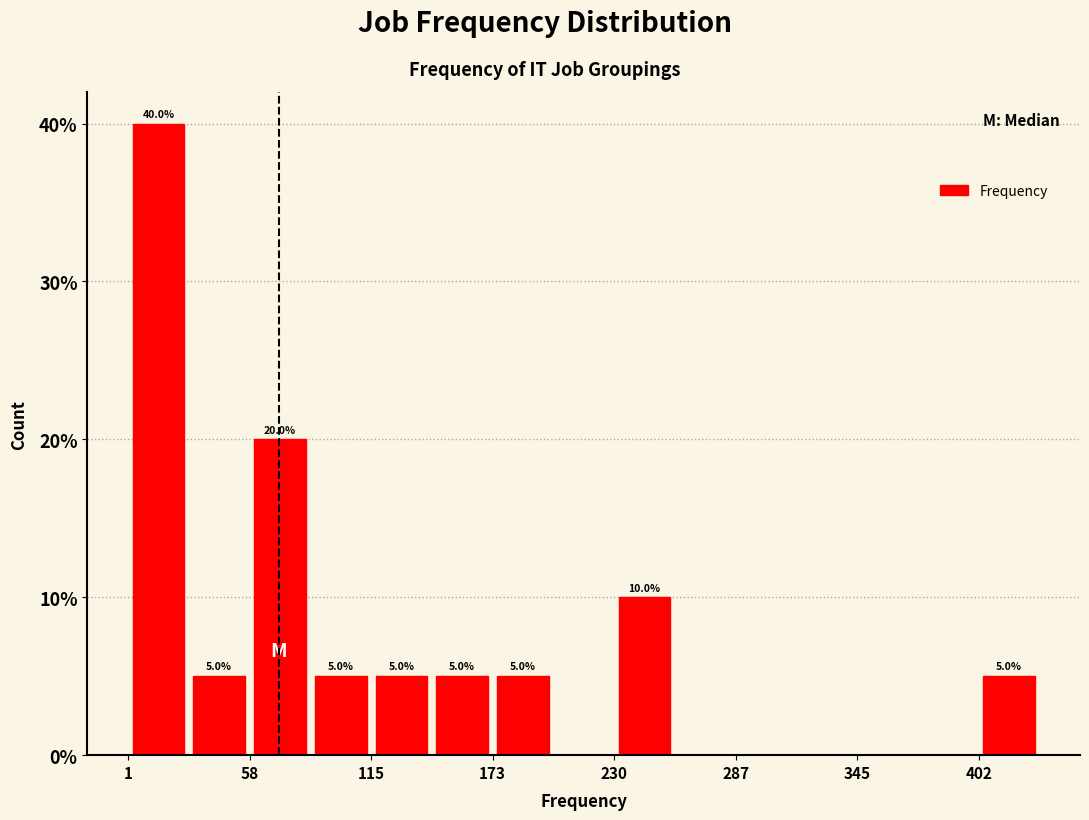

Read against the x-axis, roughly where is the centre of the tallest bar?

20